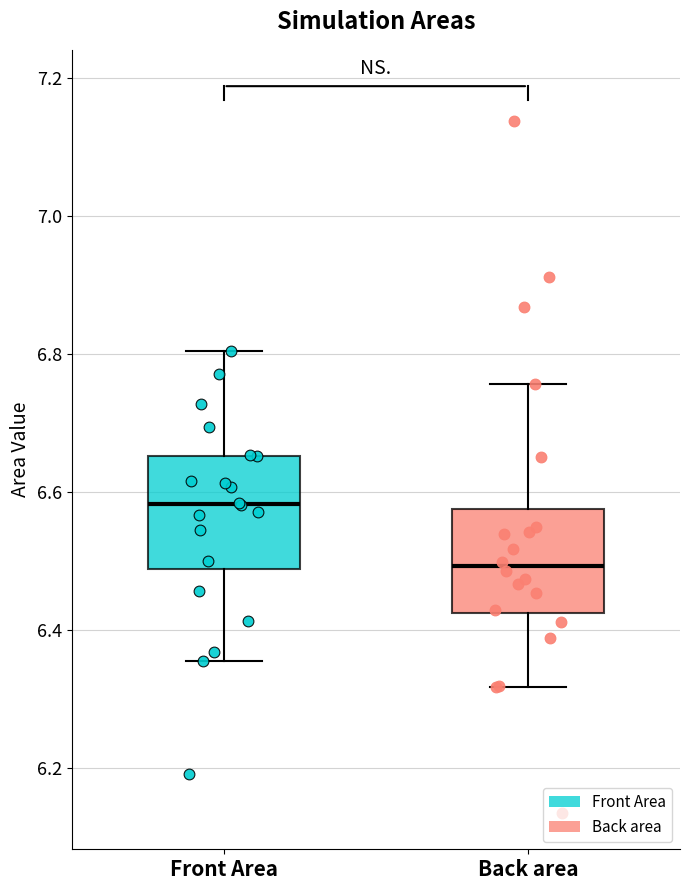

Reading left to right, read every box against the y-axis: the position of its median line, the range the box covers, and the ends of its whiskers. The values are not printed on the chart, so give them approximately, as read against the axis.

Front Area: median 6.58, box 6.48 to 6.66, whiskers 6.36 to 6.80
Back area: median 6.50, box 6.42 to 6.58, whiskers 6.32 to 6.76